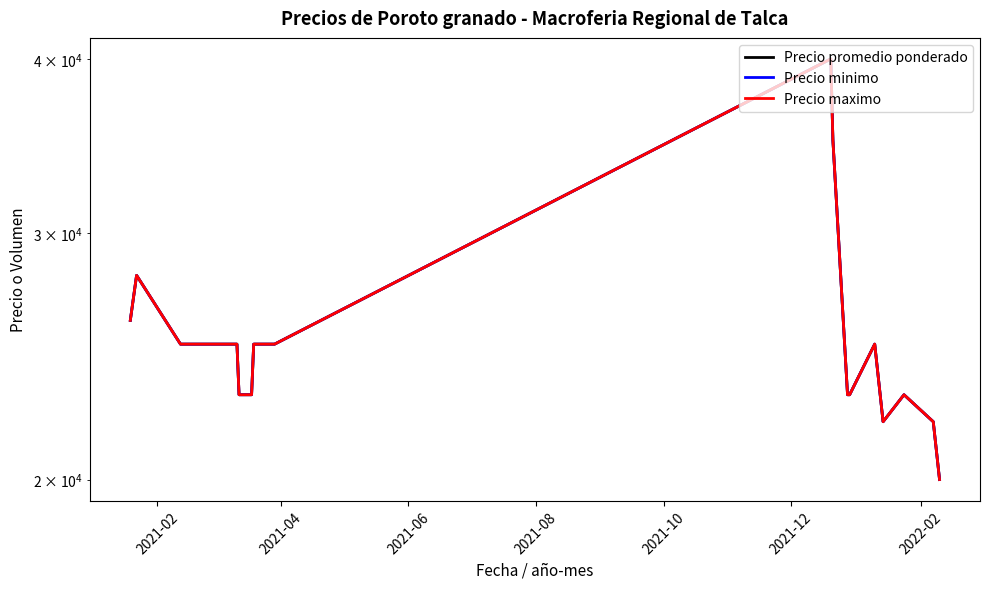

True or false: Precio maximo has more than 0 interior local peaks.

True